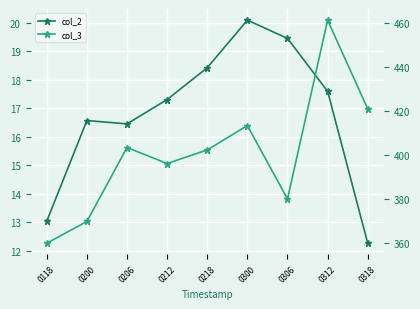

Is the value of col_3 at 0206 greater than the value of col_2 at 0312?

Yes